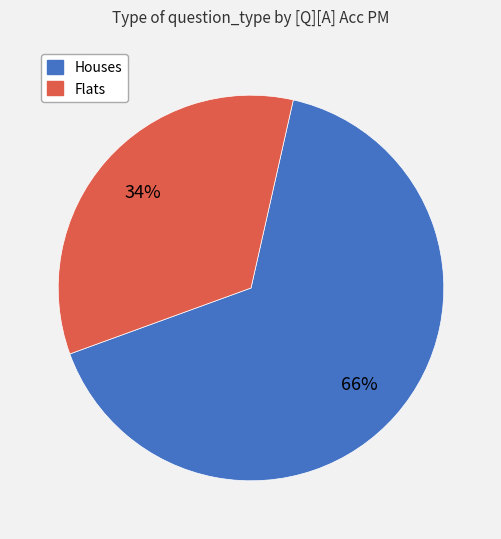

To the nearest percent, what is the average slice percentage?

50%